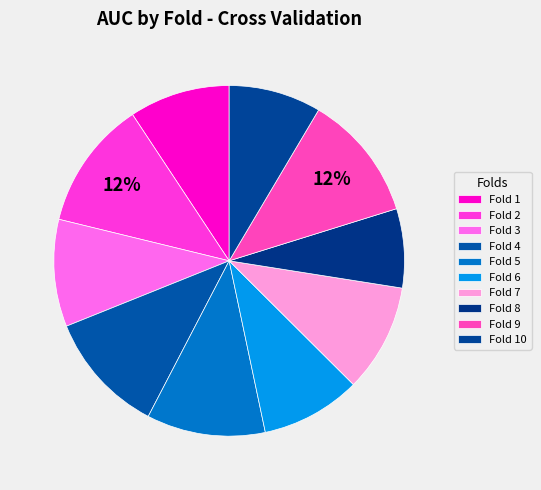

What is the total percentage of Fold 5 and Fold 3?

20.8%